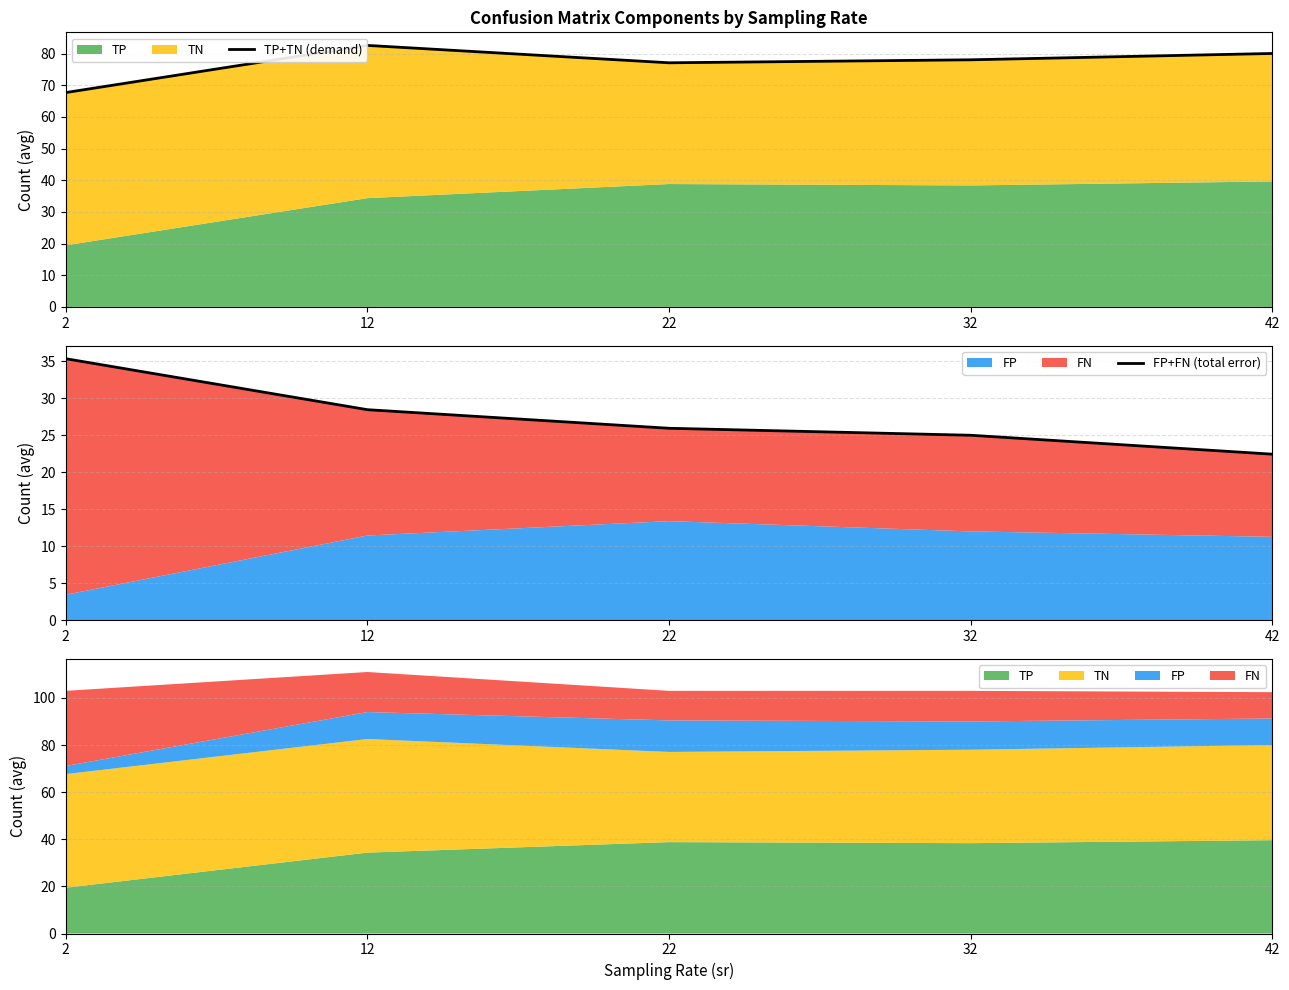

What is the sum of the TP+TN (demand) values at 42 and 32?

158.0